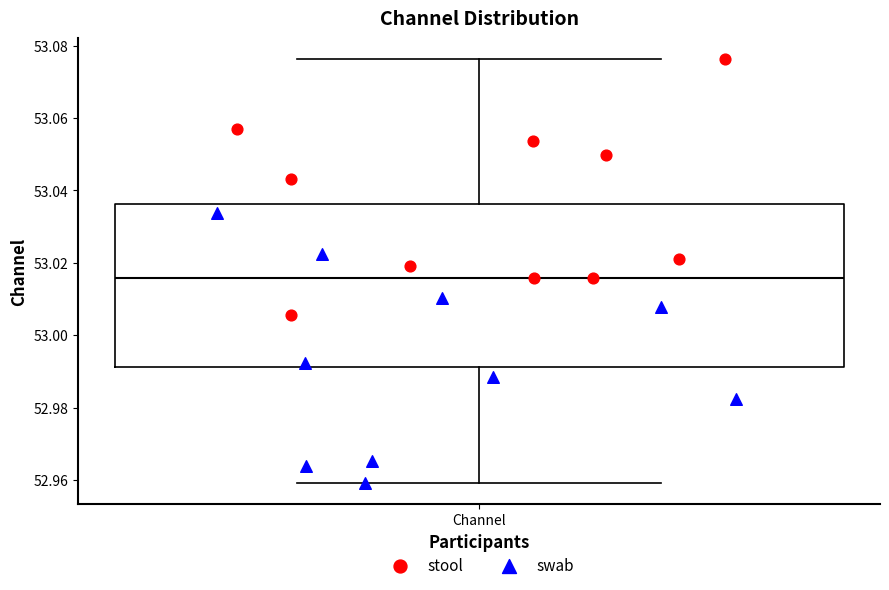

Where is the lower edge of the box for Channel on the y-axis? The values are not printed on the chart, so give them approximately, as read against the axis.

52.992